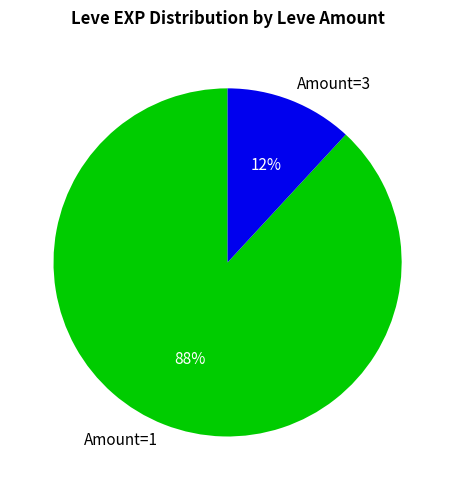

Which category accounts for the majority?

Amount=1